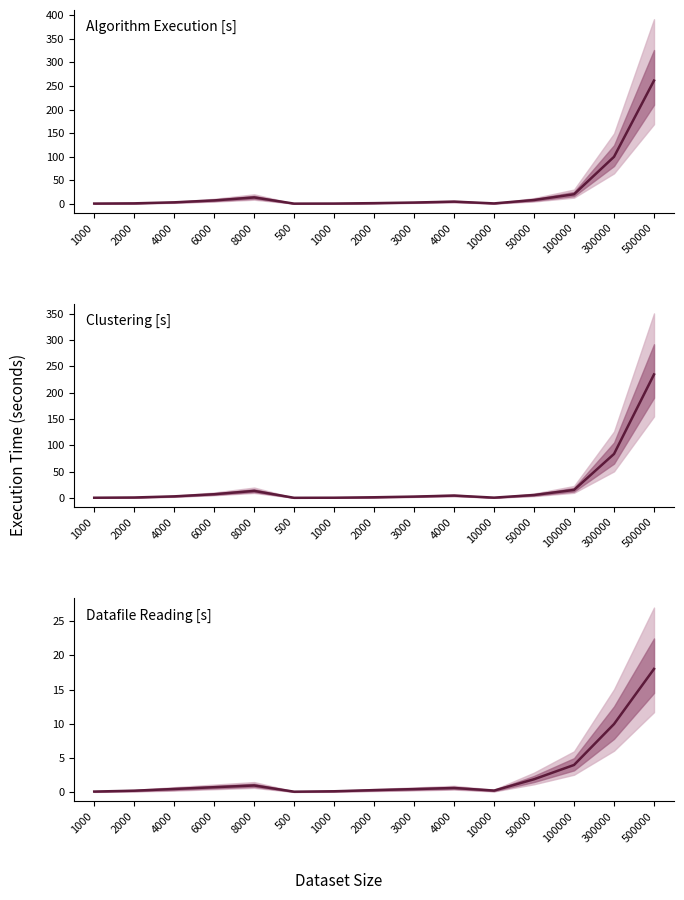

At which category does Datafile Reading [s] reach its first local peak?

8000